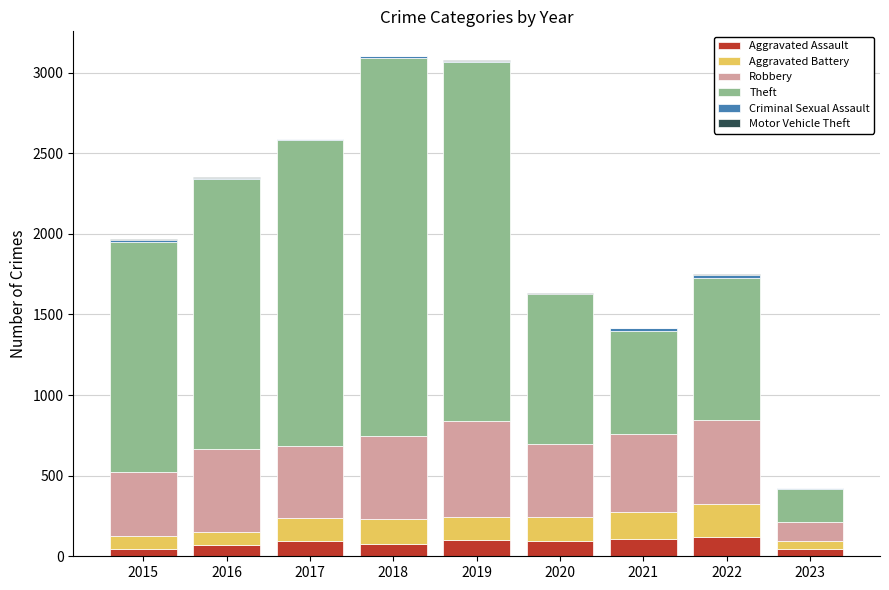

The Motor Vehicle Theft series shows 0 at 2017. True or false?

False